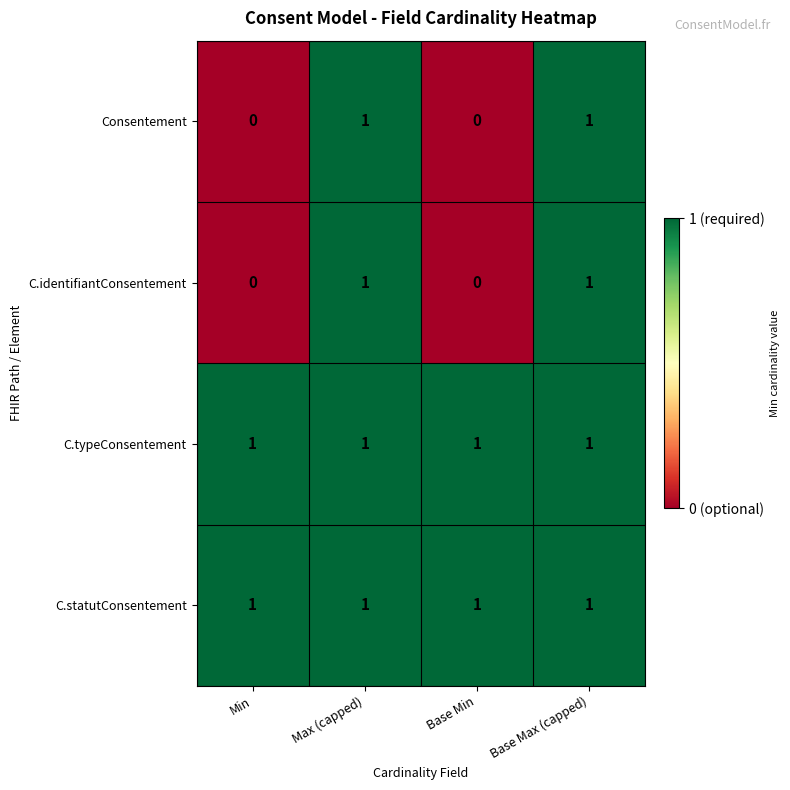

The C.typeConsentement series shows 2 at Base Min. True or false?

False